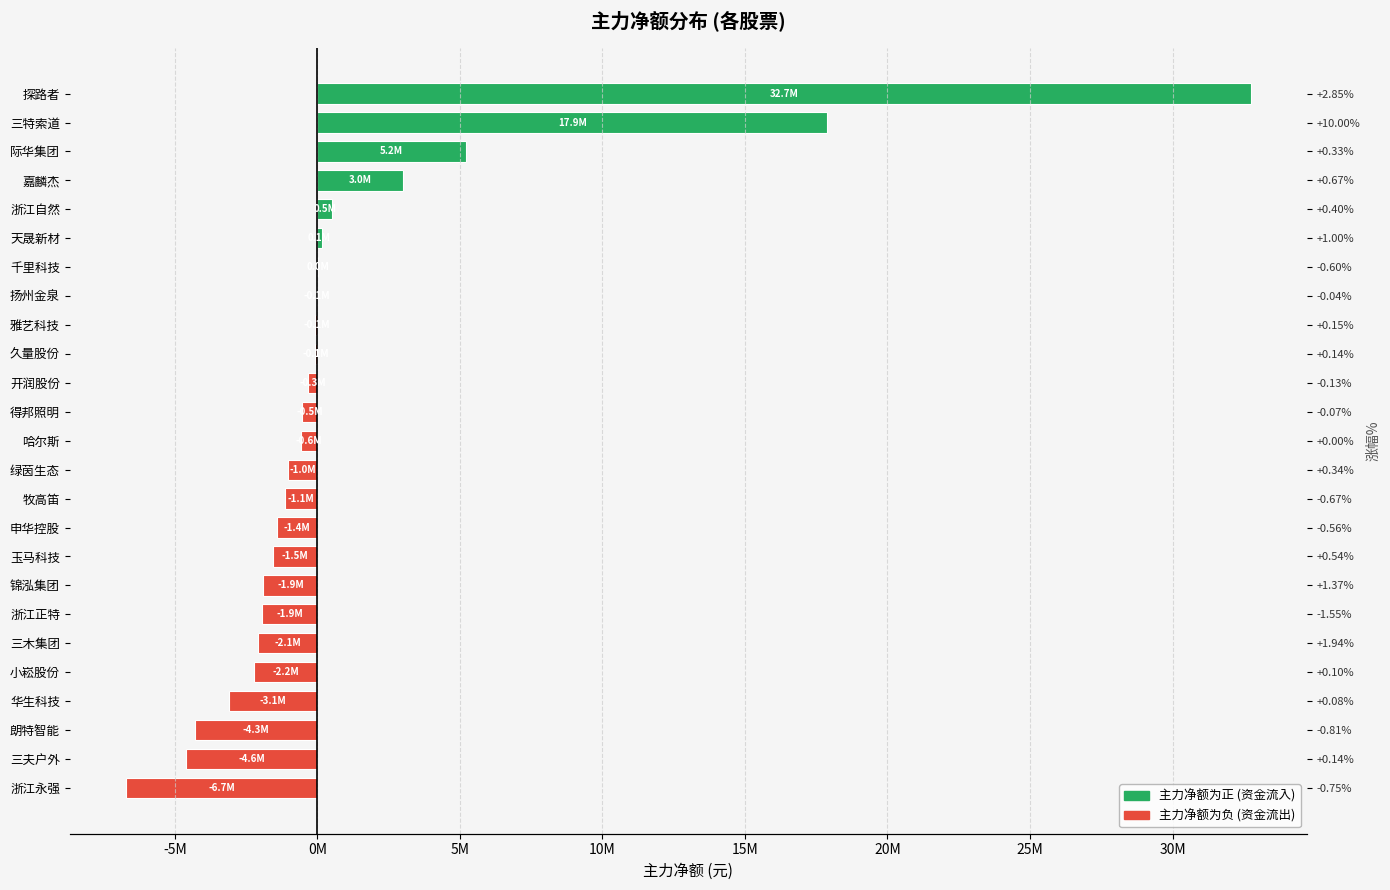

What is the greatest value displayed?

32743347